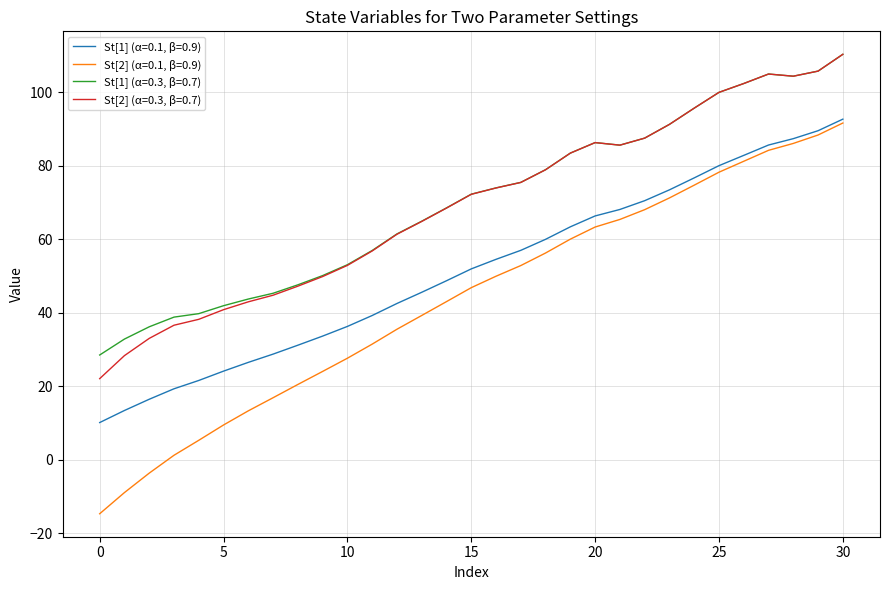

In St[2] (α=0.3, β=0.7), how many points are higher than both neighbors (excluding endpoints)?

2